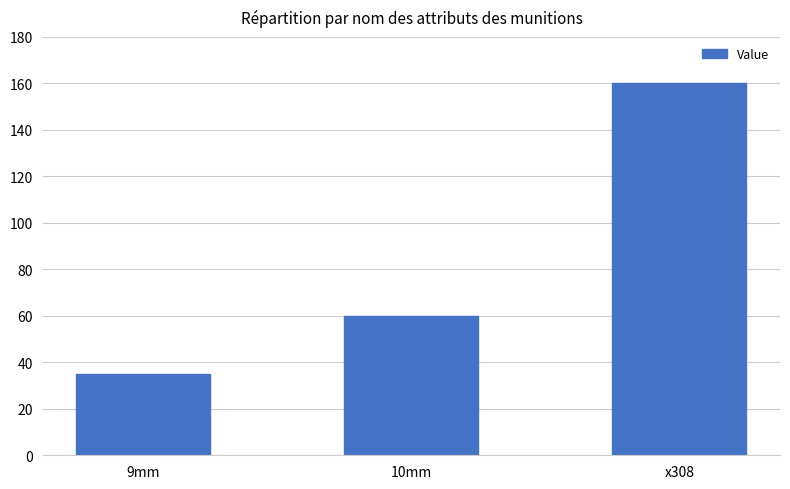

What is the label of the 2nd bar from the right?

10mm